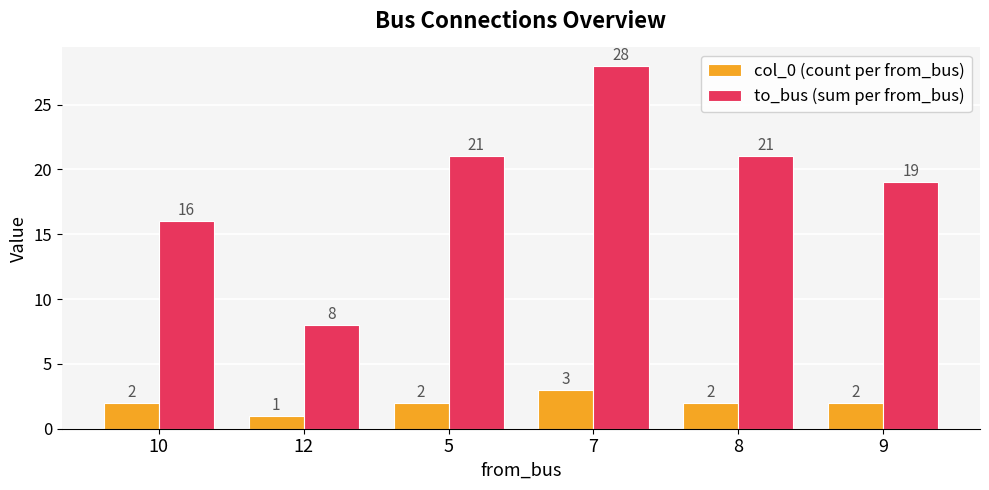

Does the chart contain stacked bars?

No